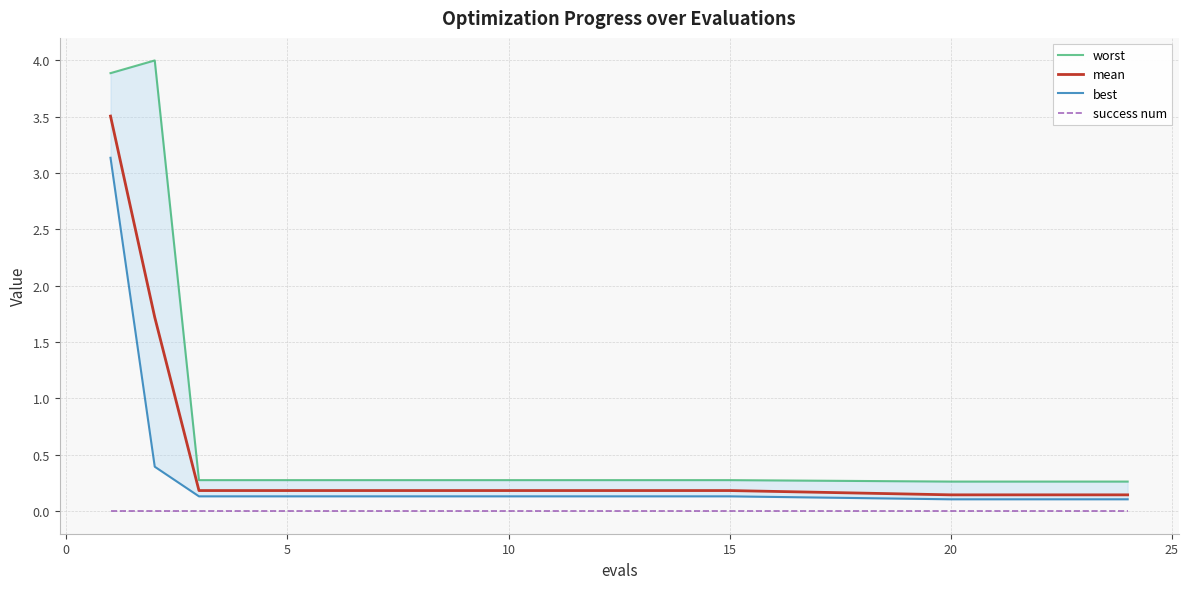

The value of mean at 5 is 0.0. True or false?

False